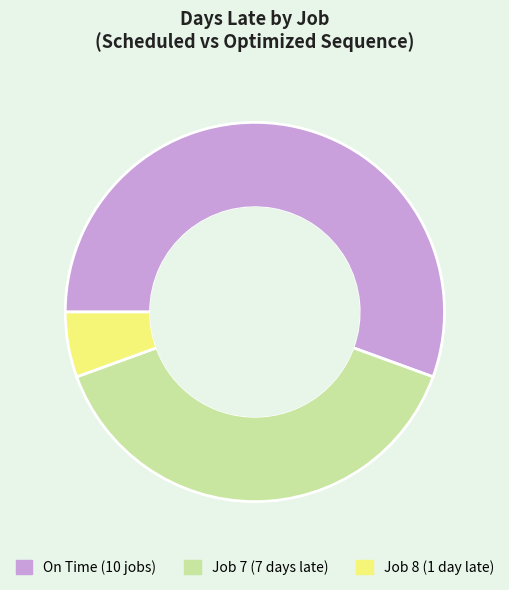

Rank the categories by value from lowest to highest.

Job 8 (1 day late), Job 7 (7 days late), On Time (10 jobs)